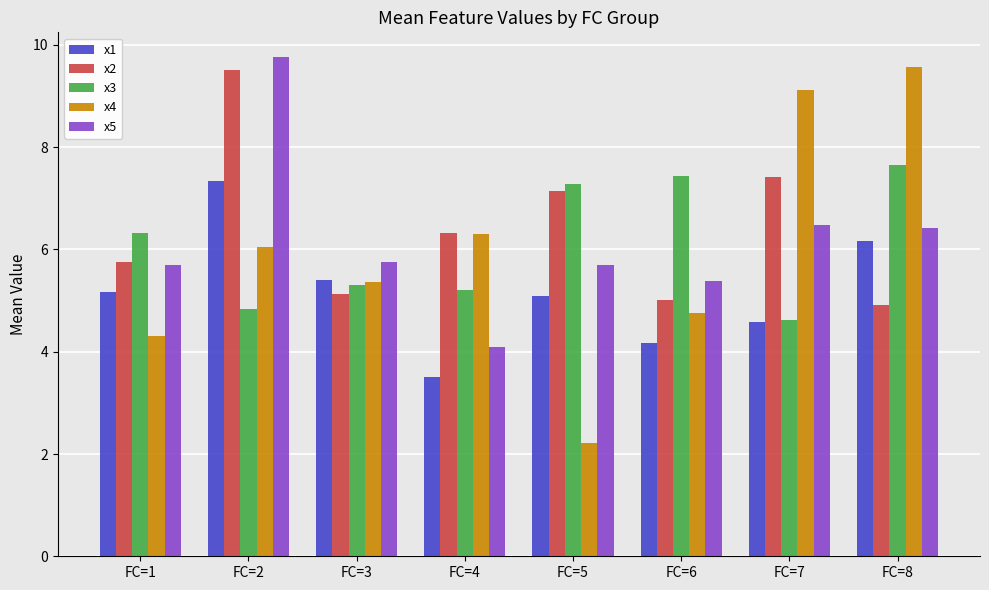

What is the smallest value displayed?

2.2